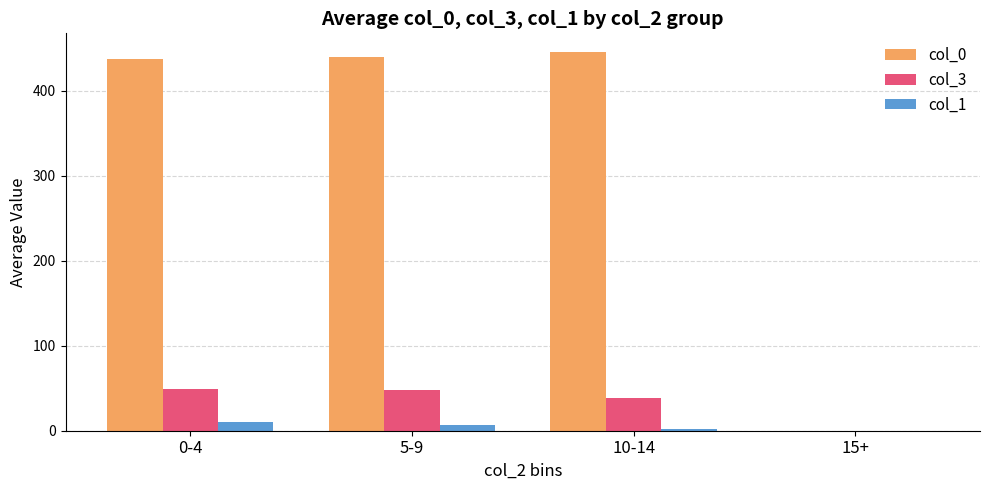

What is the spread (max minus min) of values at 5-9?

432.0